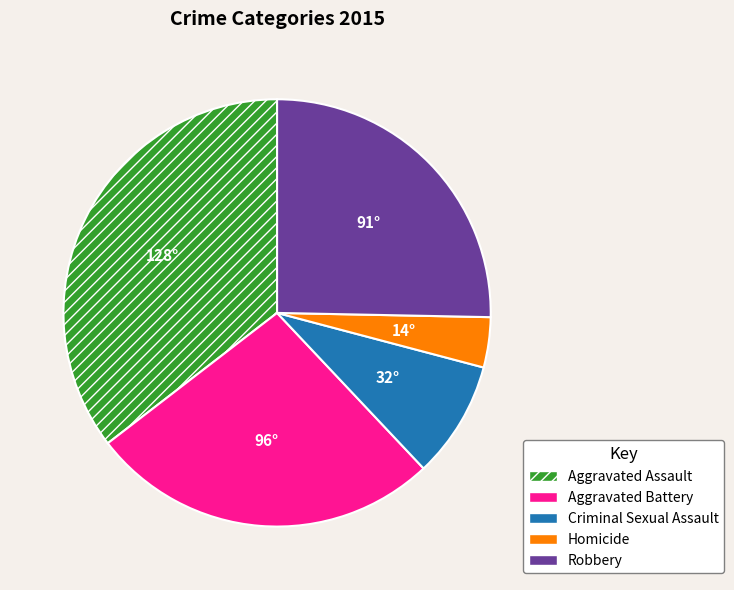

Which category has the smallest portion of the pie?

Homicide